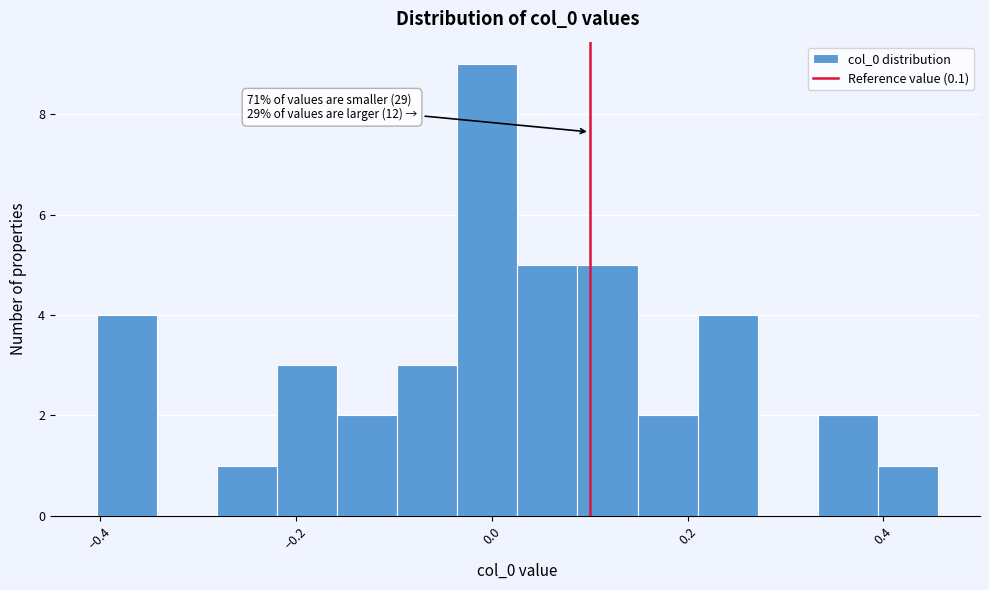

Read against the x-axis, roughly where is the centre of the tallest bar?

0.00